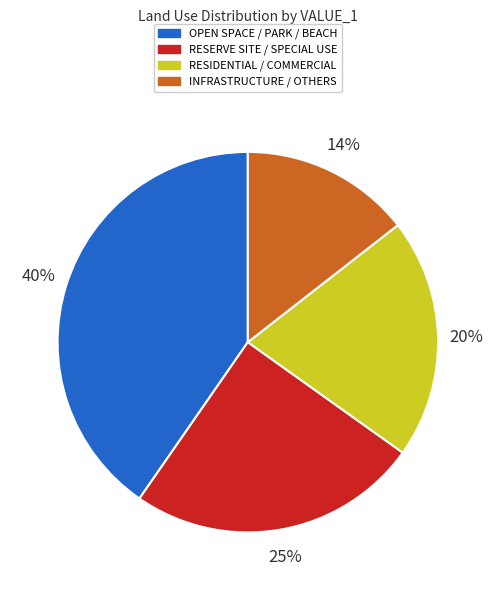

What is the largest slice in the pie chart?

OPEN SPACE / PARK / BEACH